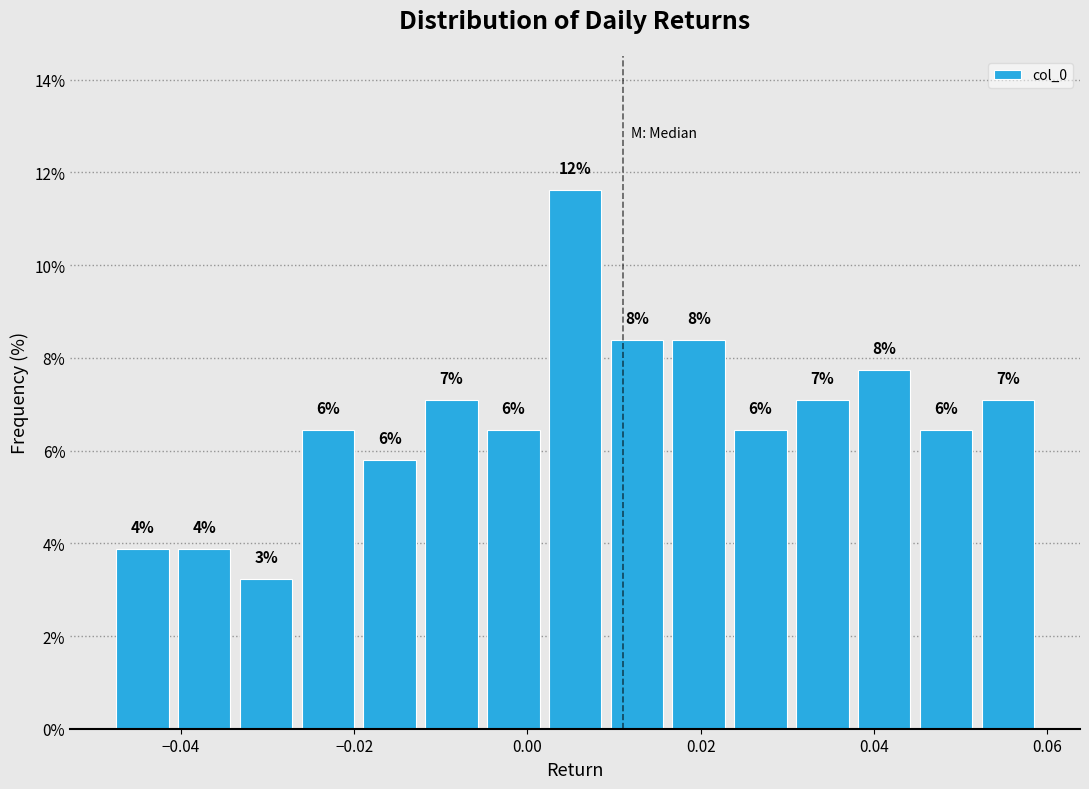

Around what value on the x-axis is the tallest bar? Give the approximate position of its centre, as read against the axis.

0.006